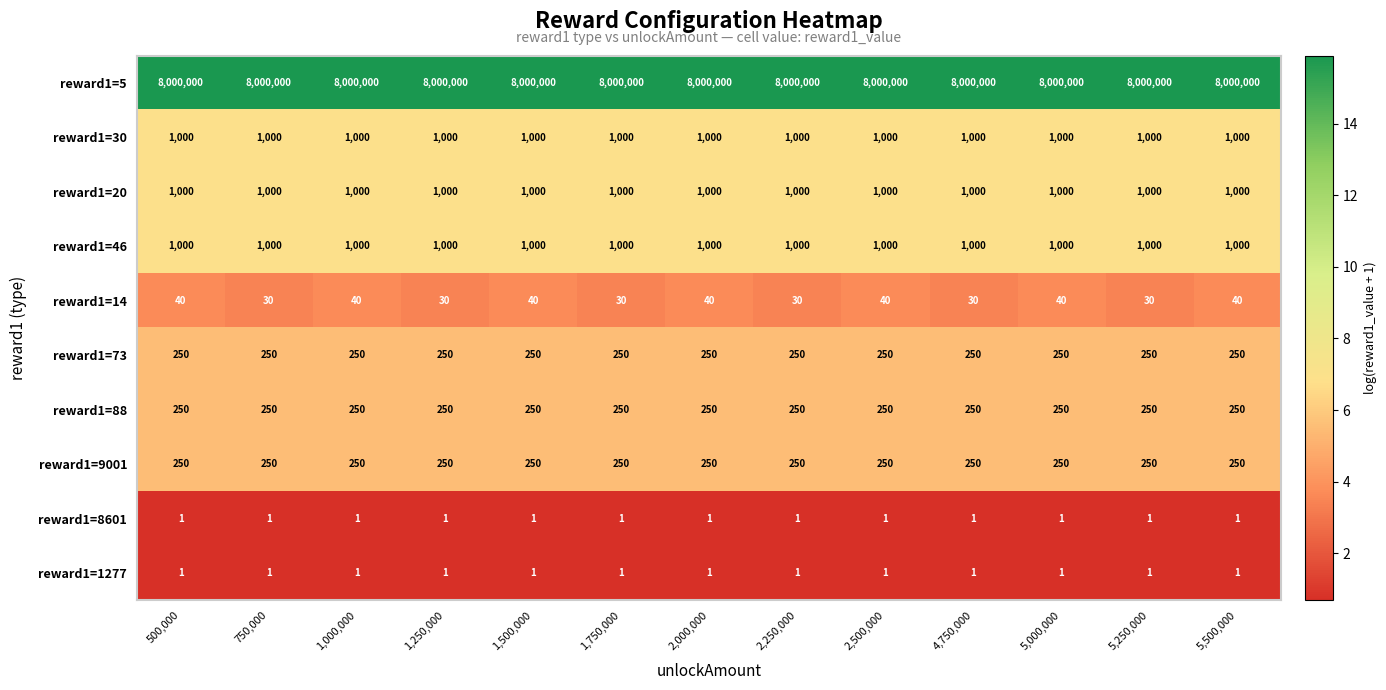

True or false: reward1=14 has a value of 13 at 500,000.

False